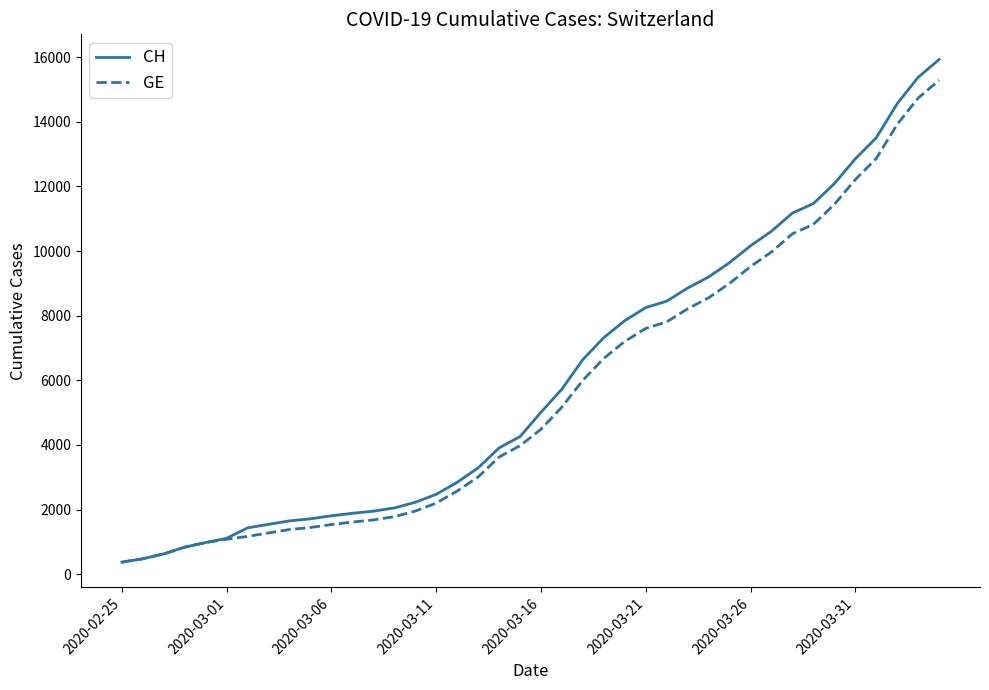

Which series has the largest range (max minus min)?

CH